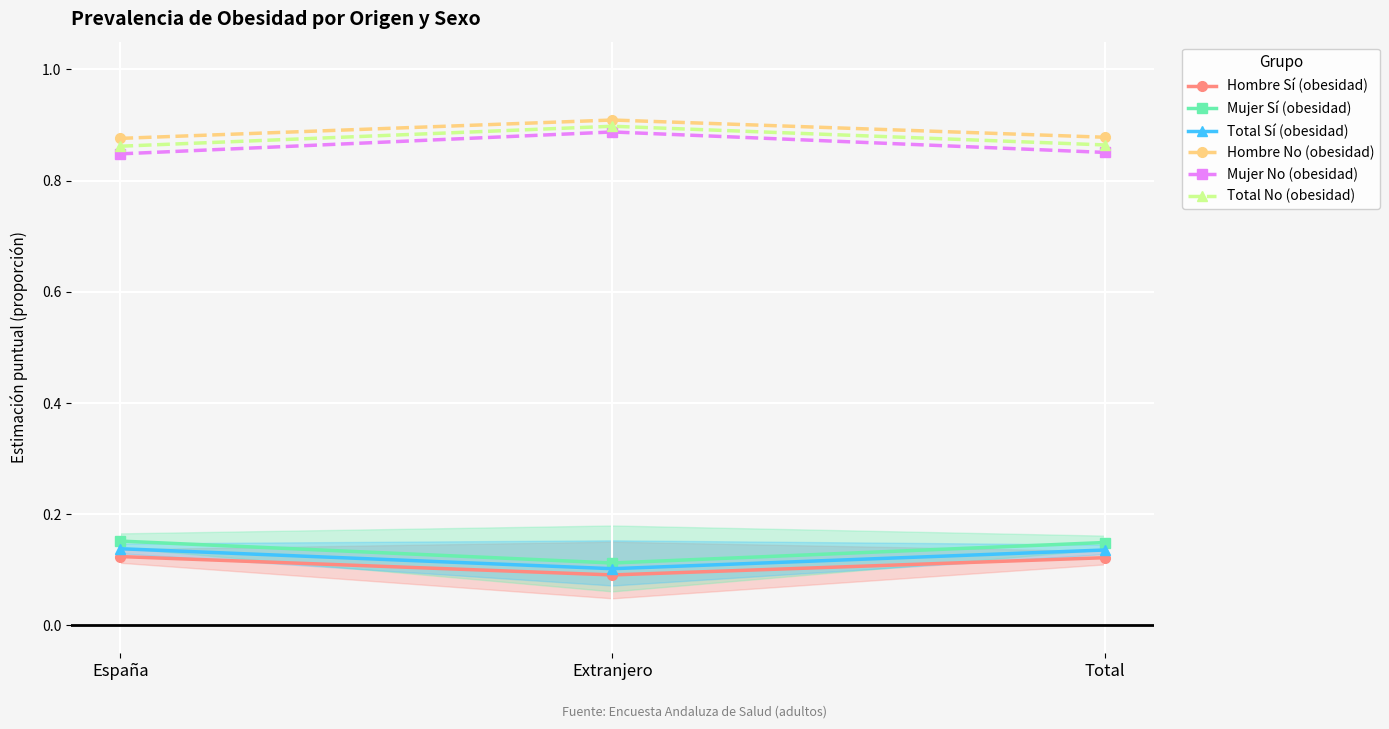

List the labels in order of Total No (obesidad) value, largest first.

Extranjero, Total, España